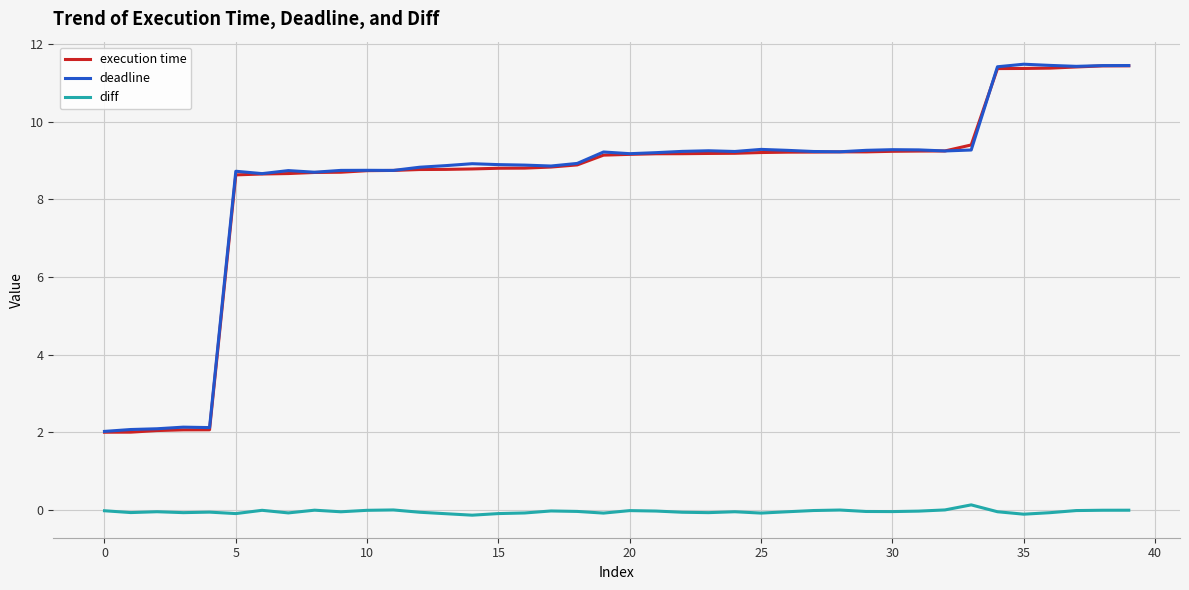

What is the minimum value for execution time?

2.0